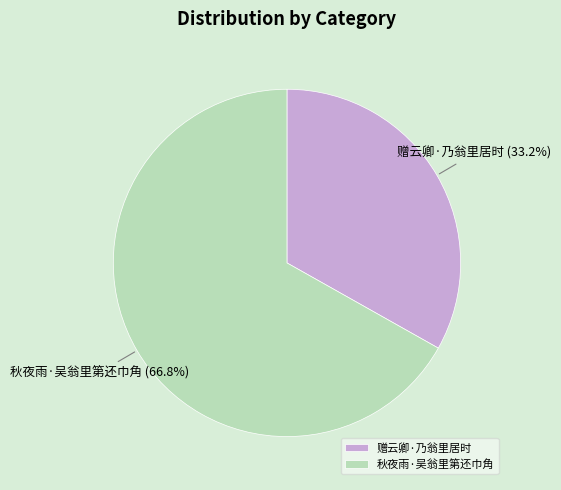

Which category has the biggest portion of the pie?

秋夜雨·吴翁里第还巾角